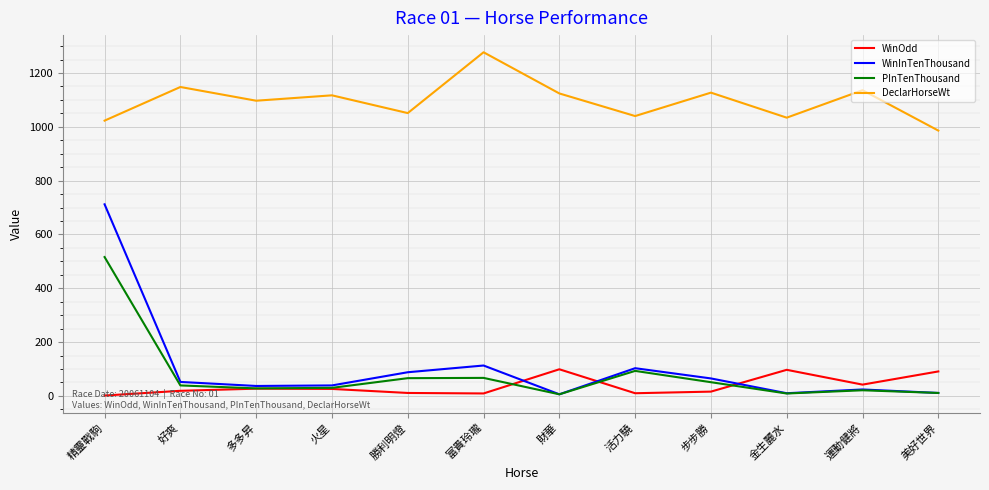

Which category has the lowest value in the DeclarHorseWt series?

美好世界